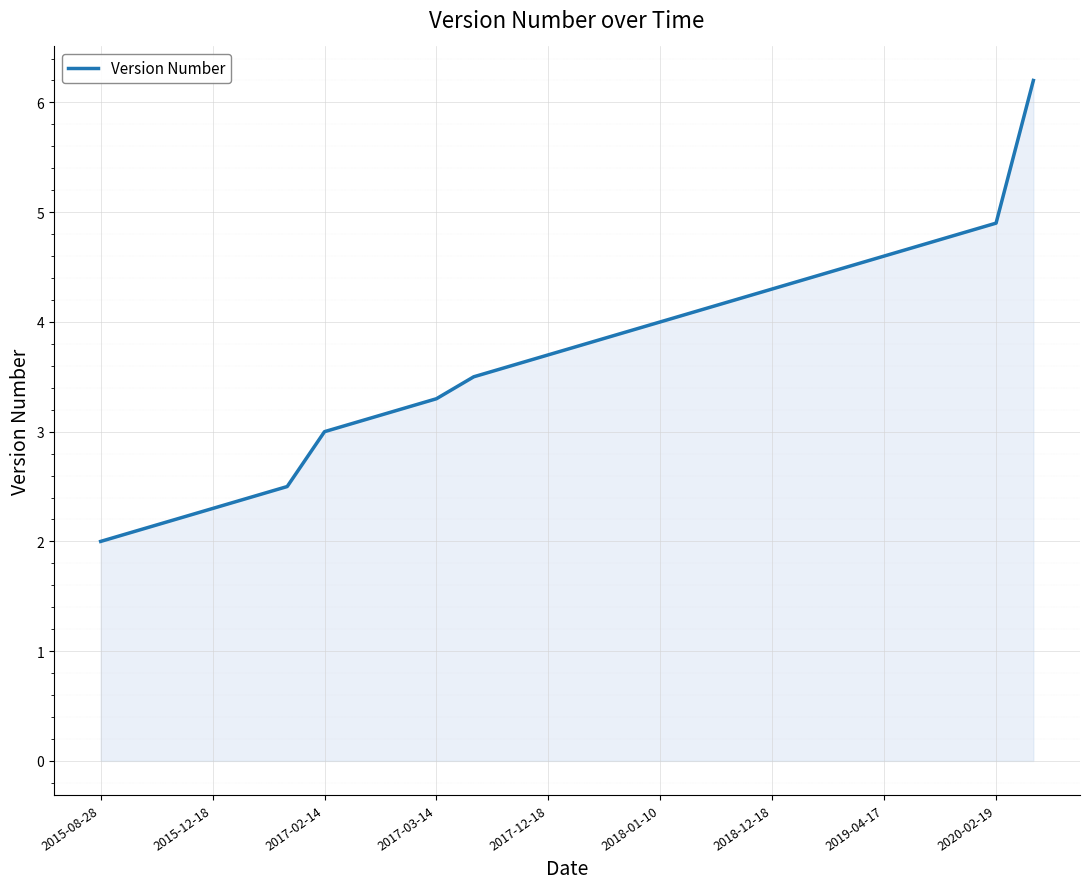

What is the maximum value shown in the chart?

6.2